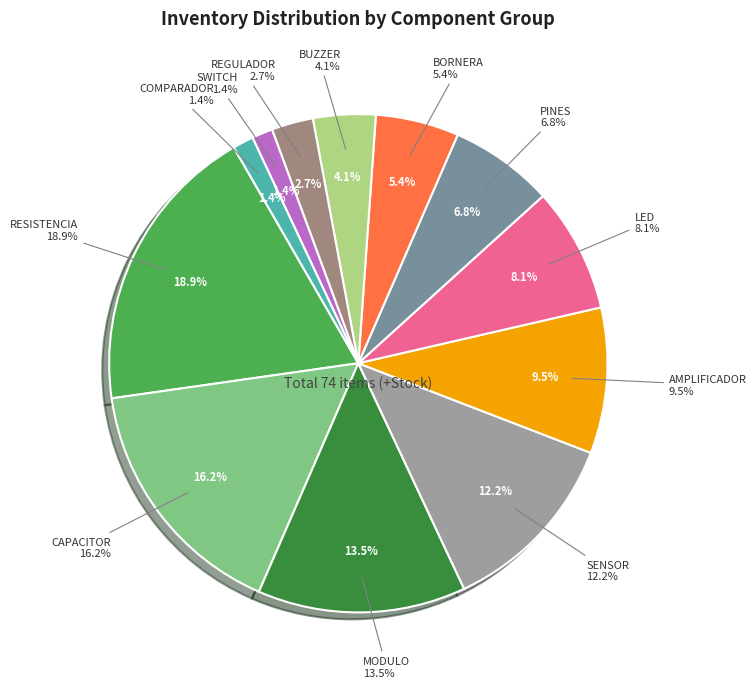

Rank the categories by value from highest to lowest.

RESISTENCIA, CAPACITOR, MODULO, SENSOR, AMPLIFICADOR, LED, PINES, BORNERA, BUZZER, REGULADOR, SWITCH, COMPARADOR